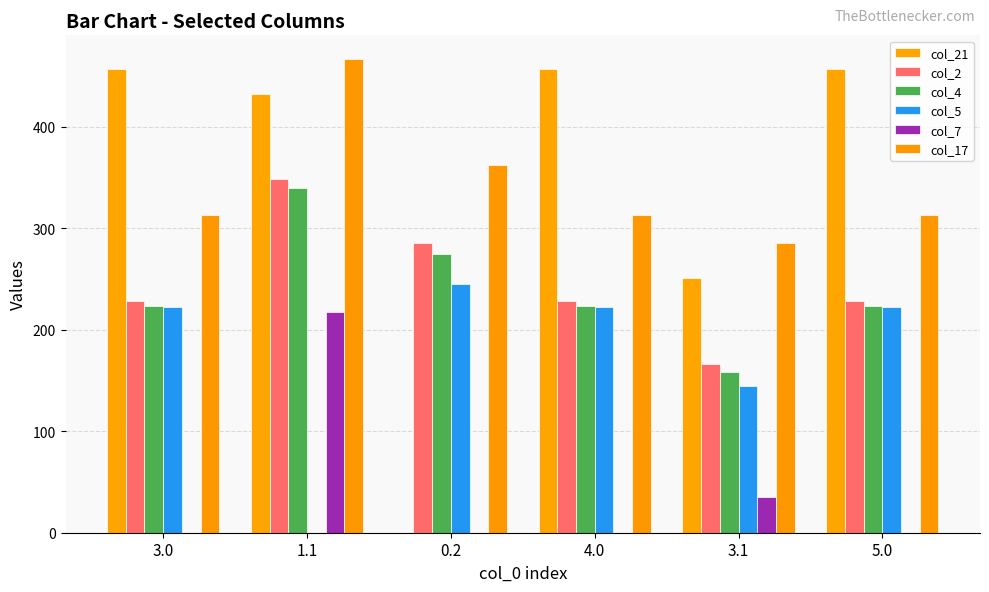

The value of col_17 at 3.1 is 284.9. True or false?

True